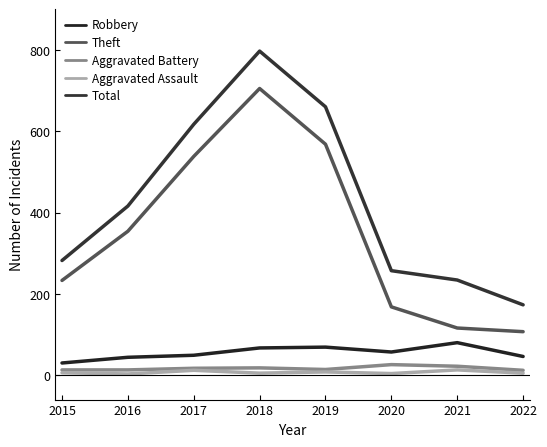

Count the number of categories in the chart.

8